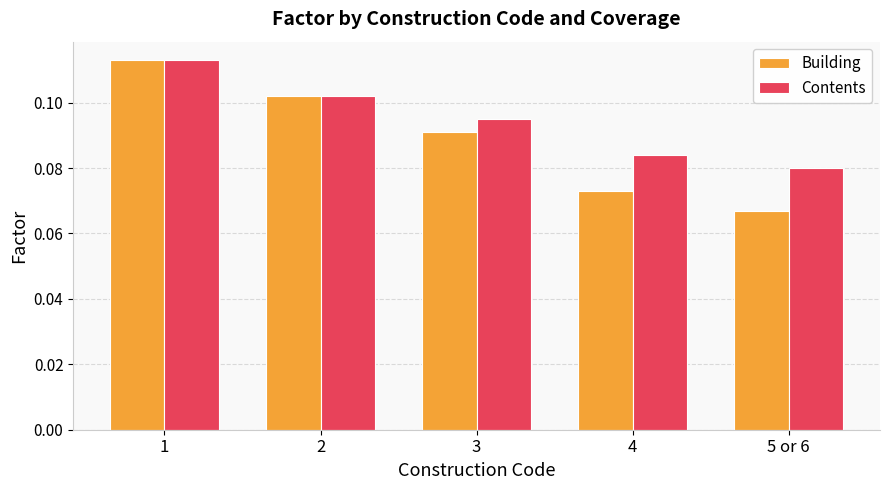

Between 2 and 3, which series saw the biggest shift?

Building